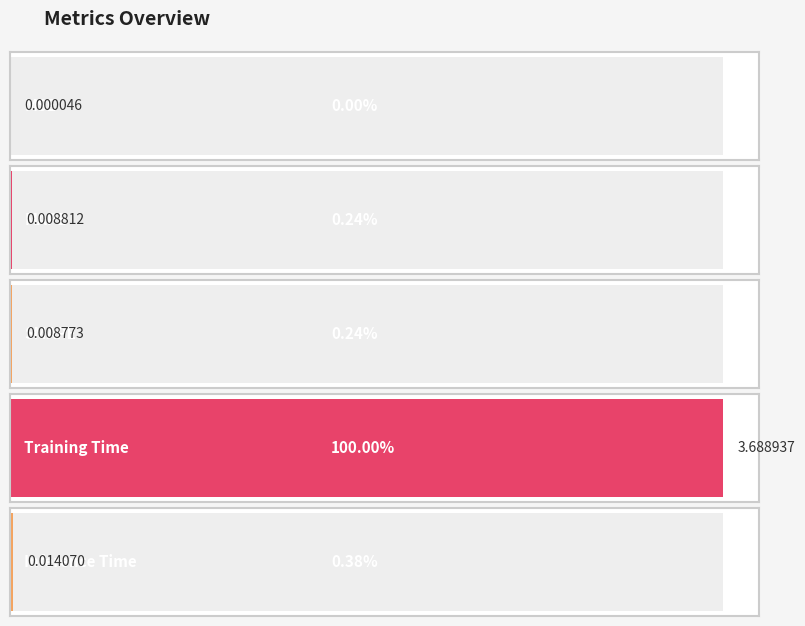

What is the change in value from MSE to Training Time?

+3.7